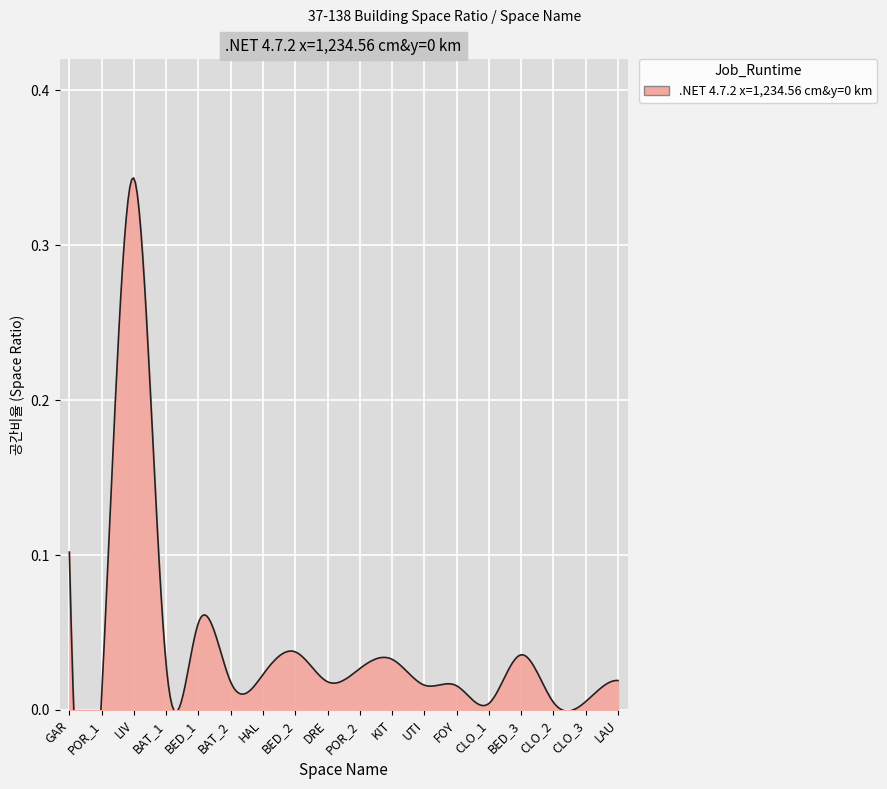

True or false: the data shows 0.3 at LIV.

True